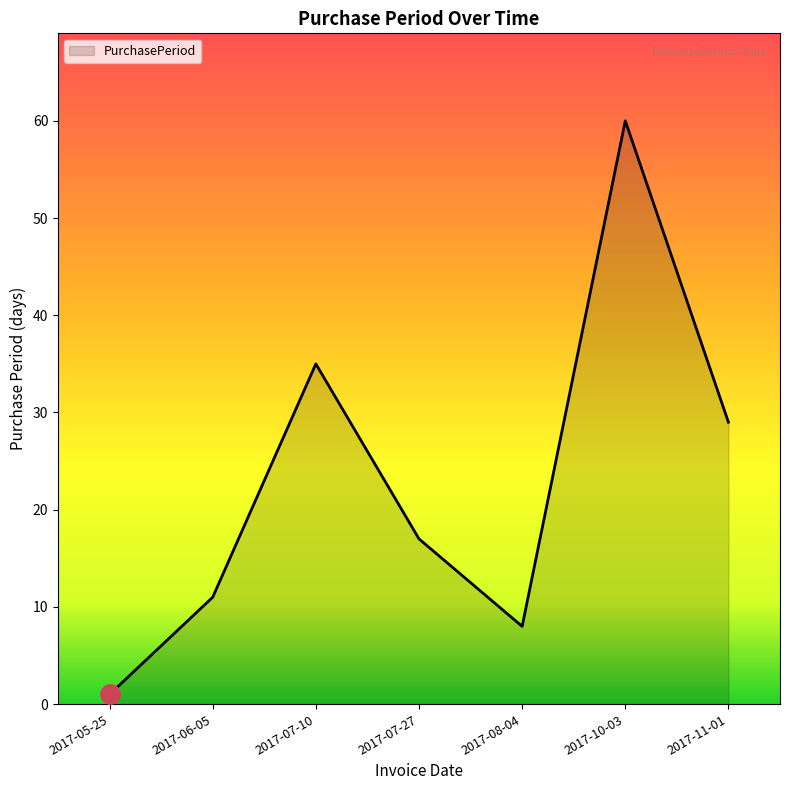

How many values are below 17?

3